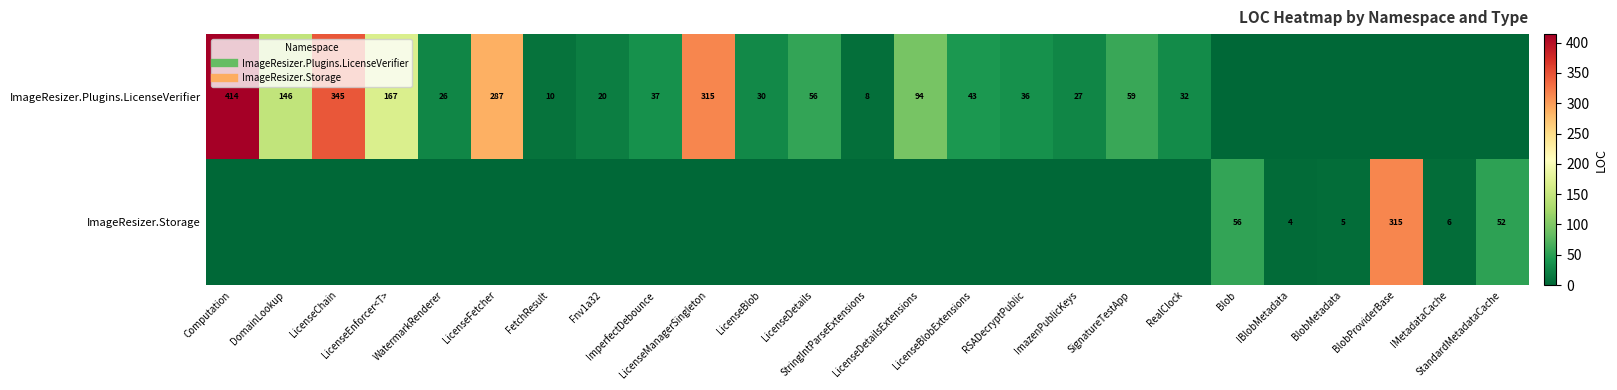

Rank the series by their average value, from lowest to highest.

ImageResizer.Storage, ImageResizer.Plugins.LicenseVerifier